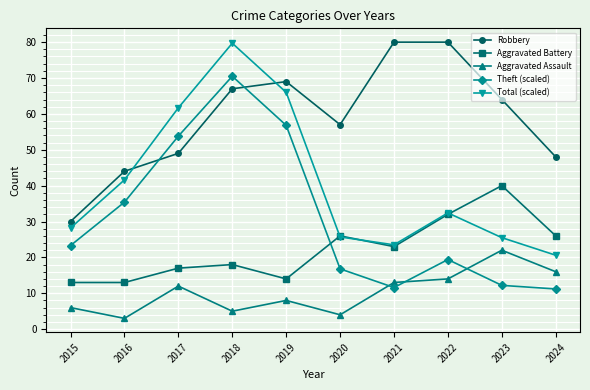

What is the difference between the Total (scaled) values at 2015 and 2020?

2.5